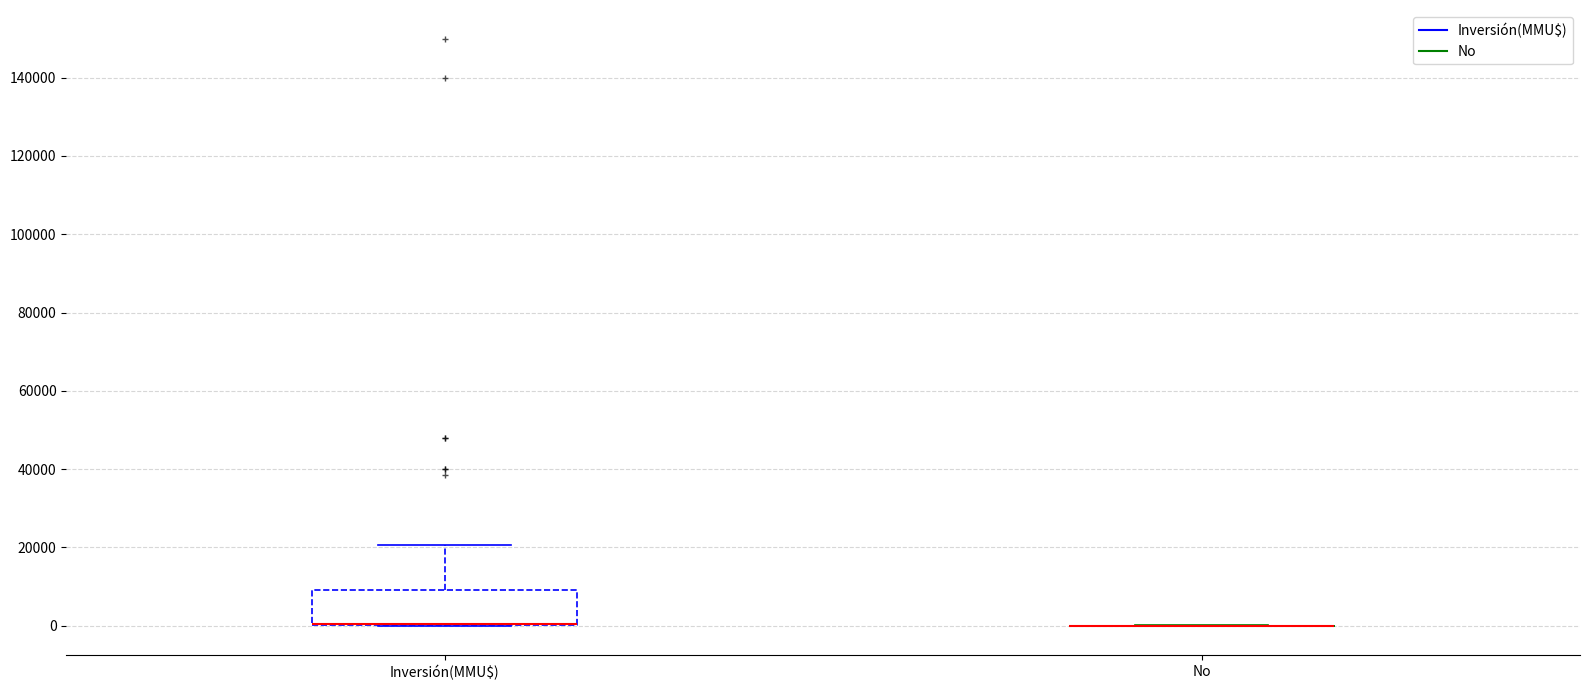

Which box is the tallest, from its lower edge to its upper edge?

Inversión(MMU$)